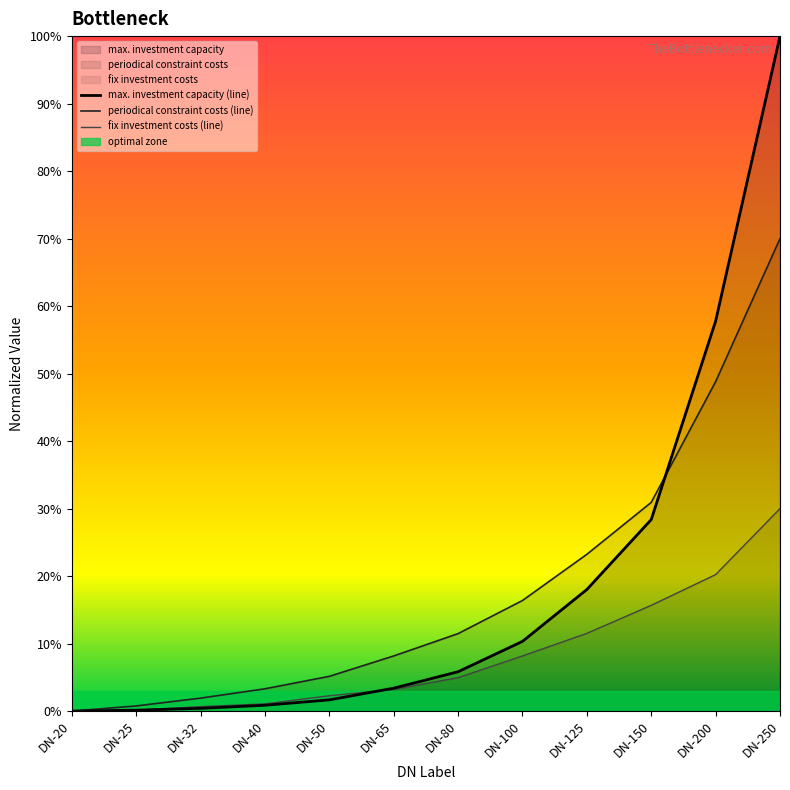

Reading left to right, extract all data points from this chart.

max. investment capacity: DN-20=0.0	DN-25=20.7	DN-32=62.4	DN-40=130.7	DN-50=250.3	DN-65=509.5	DN-80=875.0	DN-100=1549.7	DN-125=2702.3	DN-150=4256.7	DN-200=8666.1	DN-250=15000.0
fix investment costs: DN-20=0.0	DN-25=20.1	DN-32=100.4	DN-40=160.7	DN-50=341.5	DN-65=482.1	DN-80=743.3	DN-100=1225.4	DN-125=1727.7	DN-150=2350.4	DN-200=3033.5	DN-250=4500.0
periodical constraint costs: DN-20=0.0	DN-25=115.4	DN-32=288.5	DN-40=496.2	DN-50=773.1	DN-65=1226.0	DN-80=1722.1	DN-100=2457.7	DN-125=3484.6	DN-150=4638.5	DN-200=7321.2	DN-250=10500.0